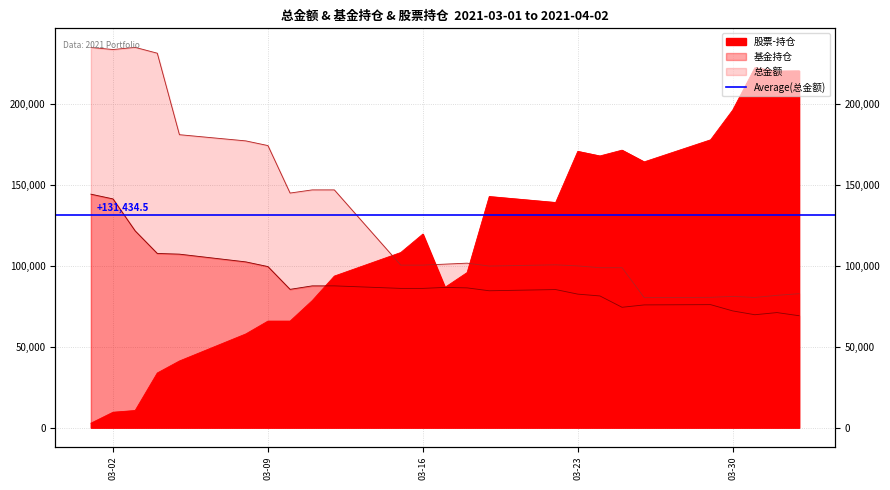

What is the highest value of the 基金持仓 series?

144481.2